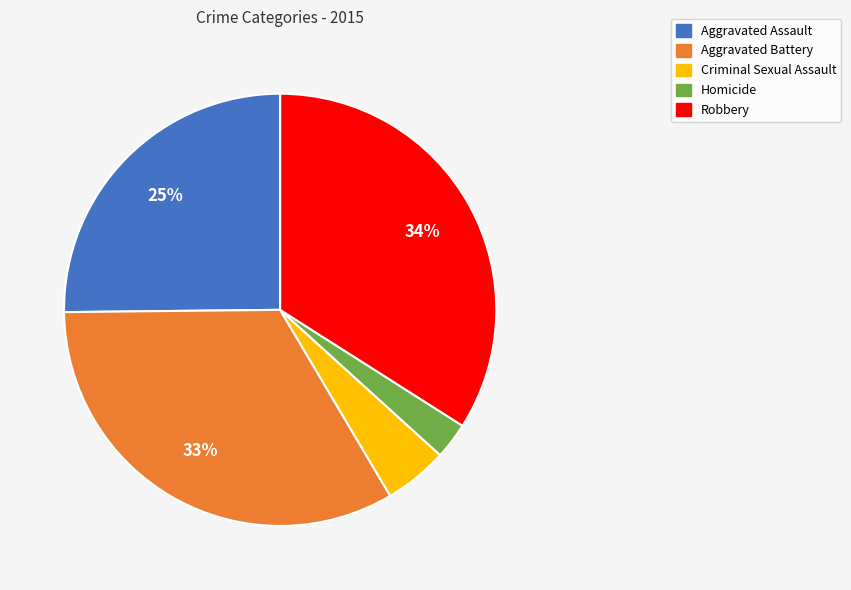

To the nearest percent, what is the difference between the Robbery and Aggravated Assault slice percentages?

9%